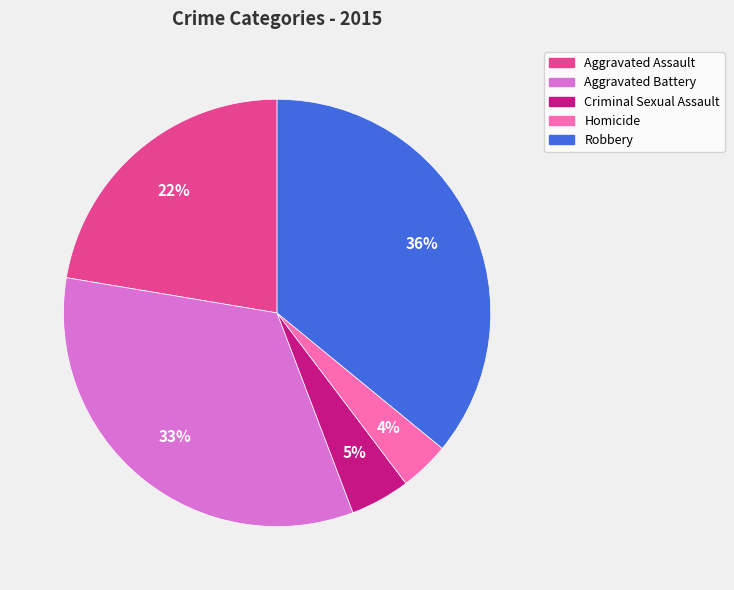

Combined, do Aggravated Battery and Robbery account for over 50%?

Yes